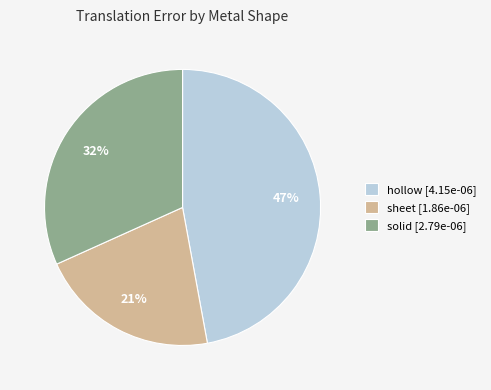

Rank the categories by value from lowest to highest.

sheet, solid, hollow